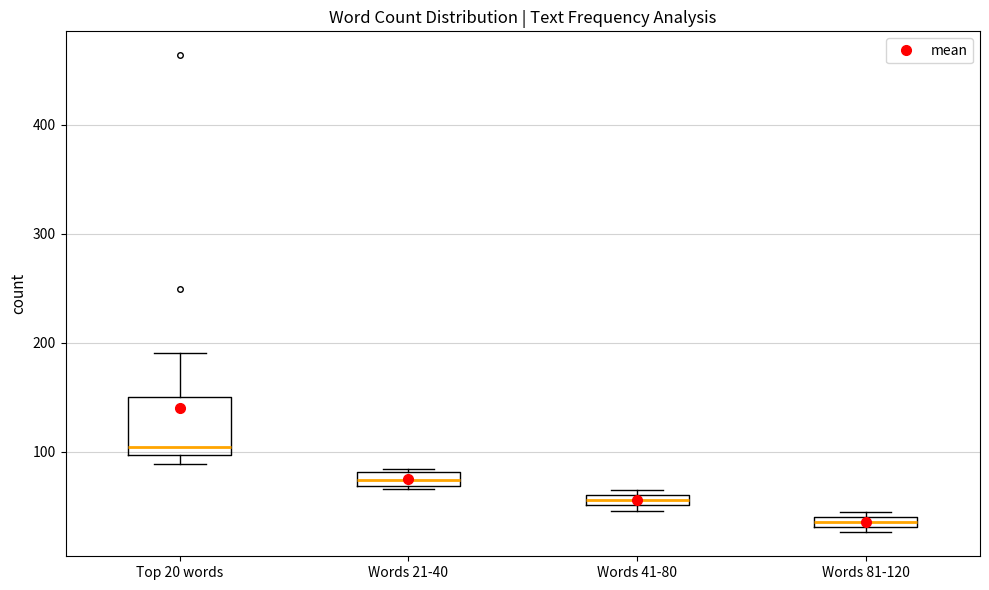

Which box is the tallest, from its lower edge to its upper edge?

Top 20 words